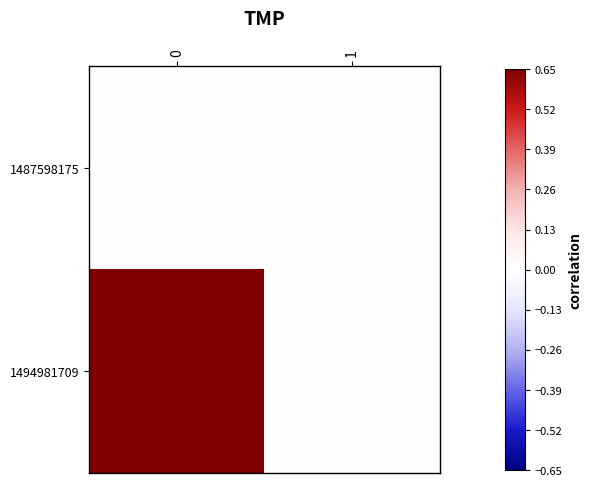

List the series in order of their overall mean, highest first.

row_1, row_0